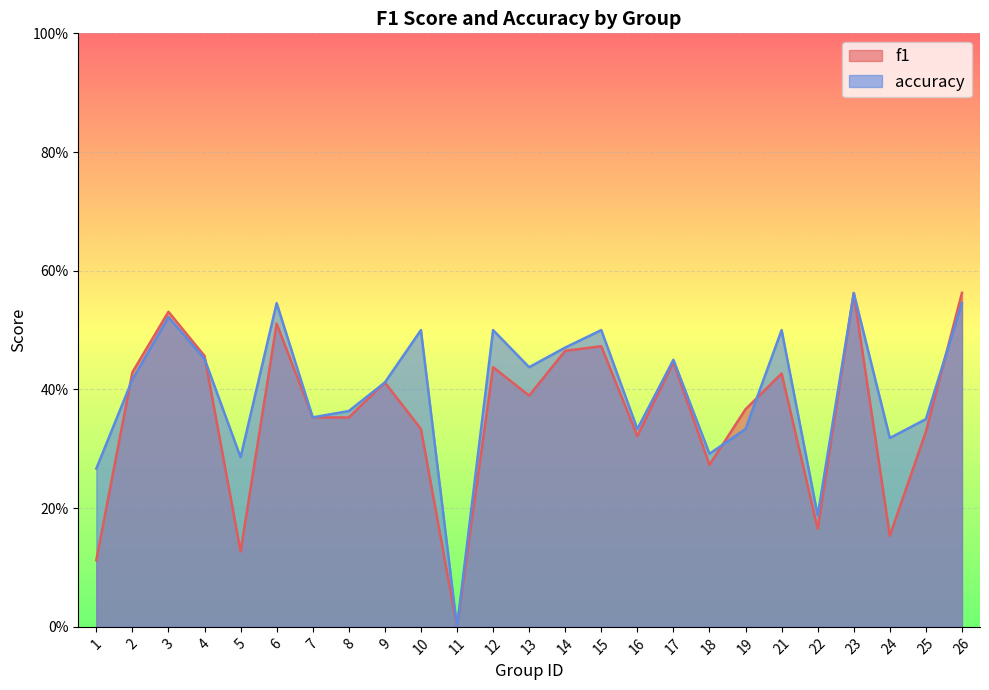

What is the sum of all accuracy values?

9.9